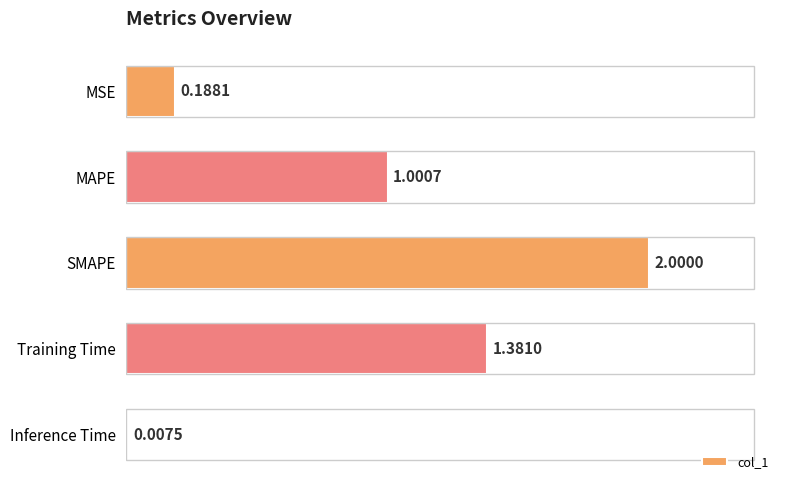

Are the bars horizontal?

Yes